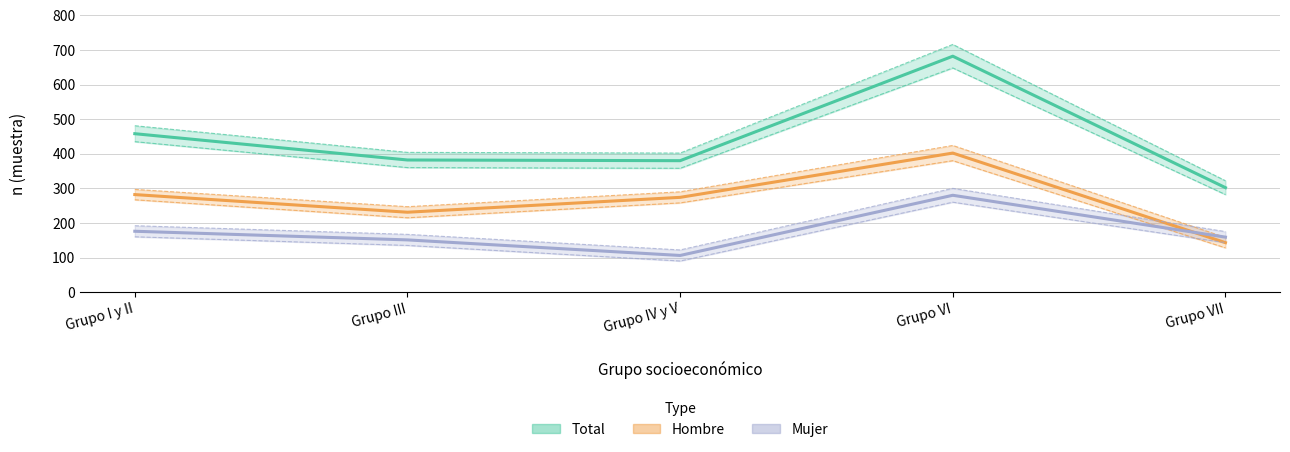

What is the difference between the highest and lowest values at Grupo I y II?

282